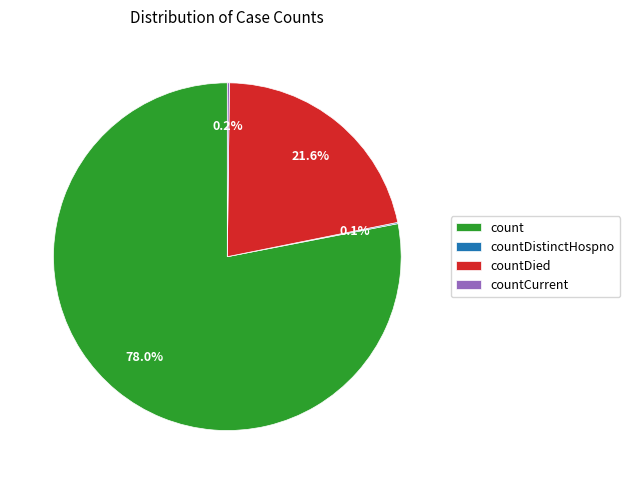

To the nearest percent, what is the average slice percentage?

25%